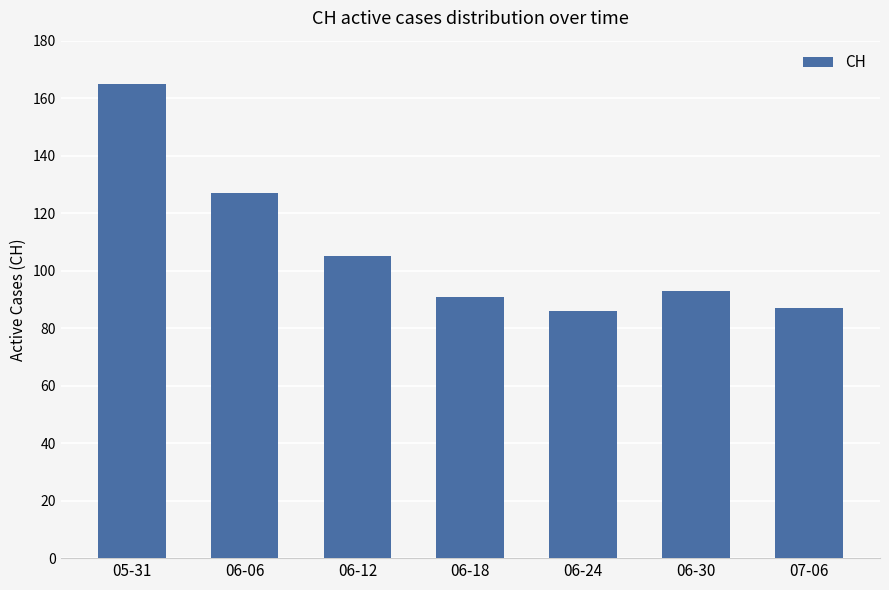

Which category has the highest value across all series?

05-31